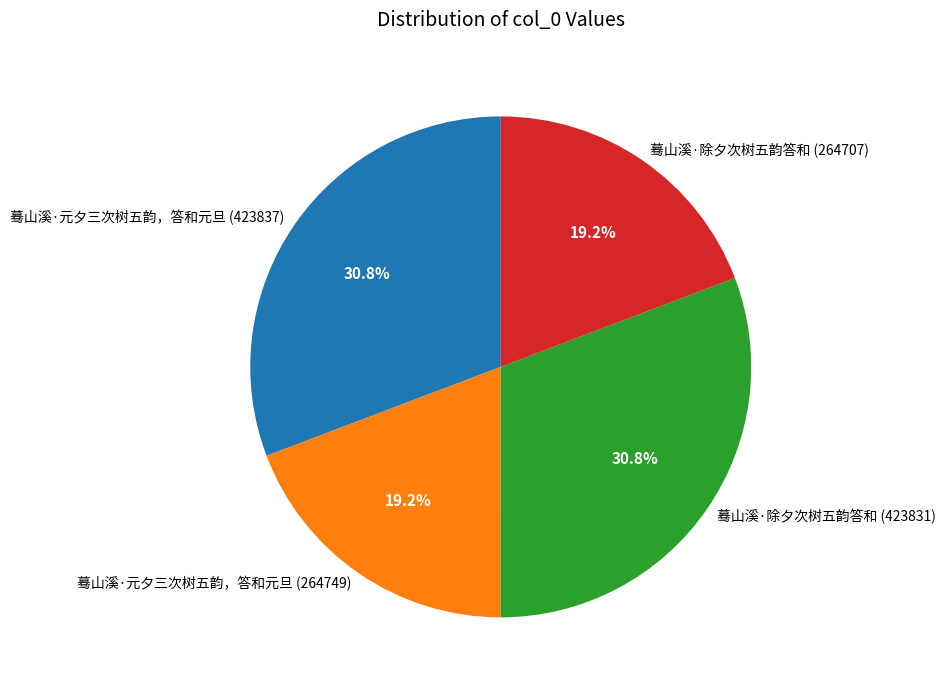

To the nearest percent, what is the average slice percentage?

25%